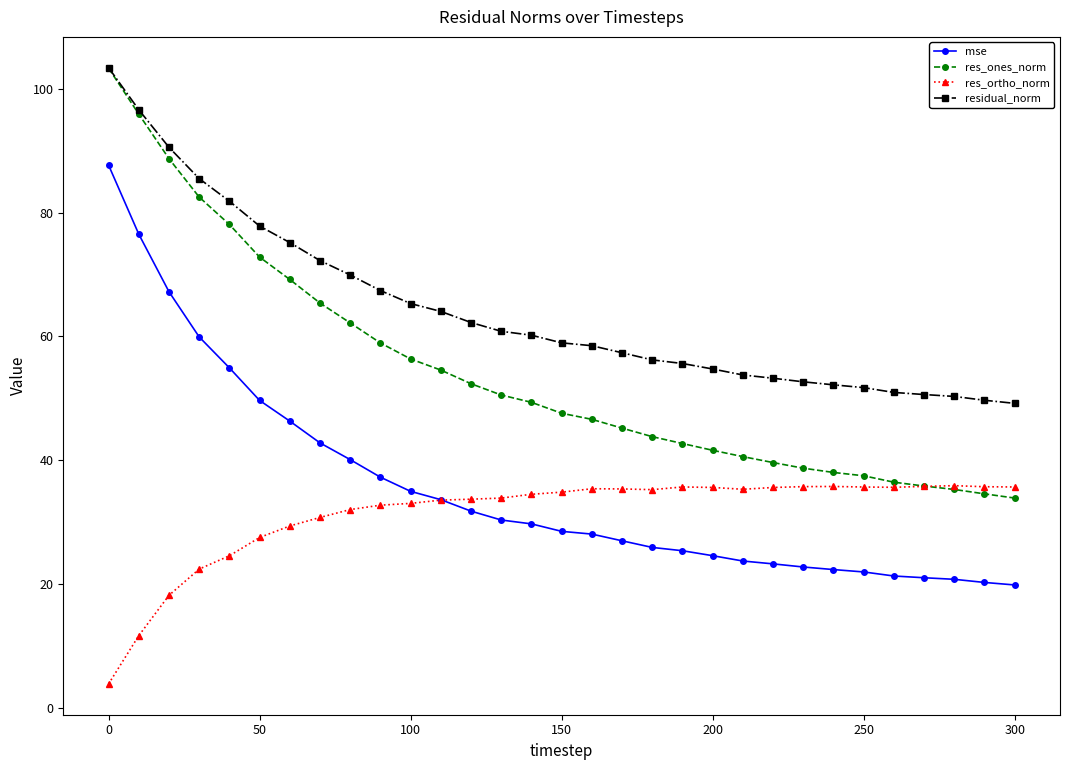

How many data points in residual_norm are less than 58?

14